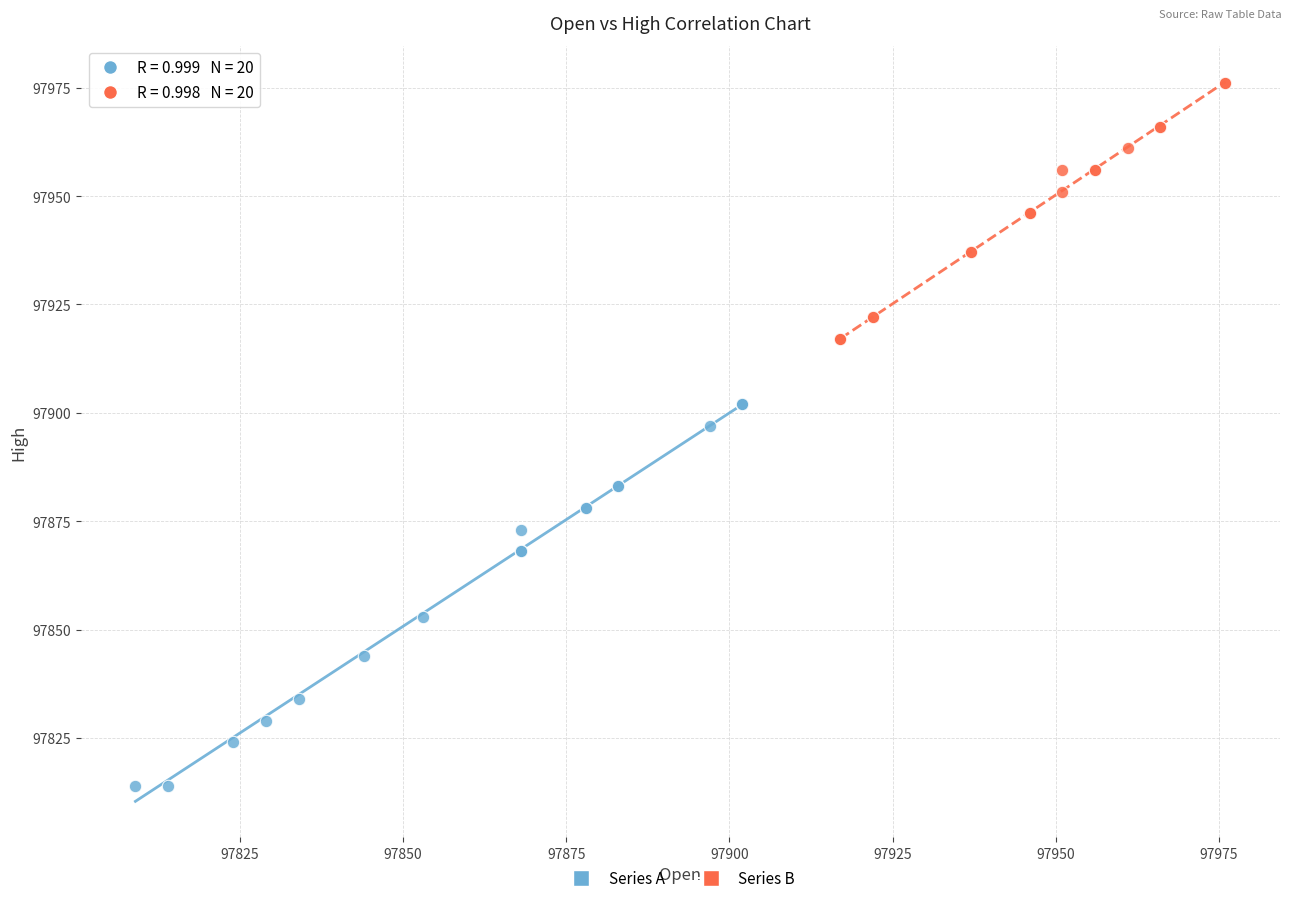

Which series has the widest spread of Y values?

Series A